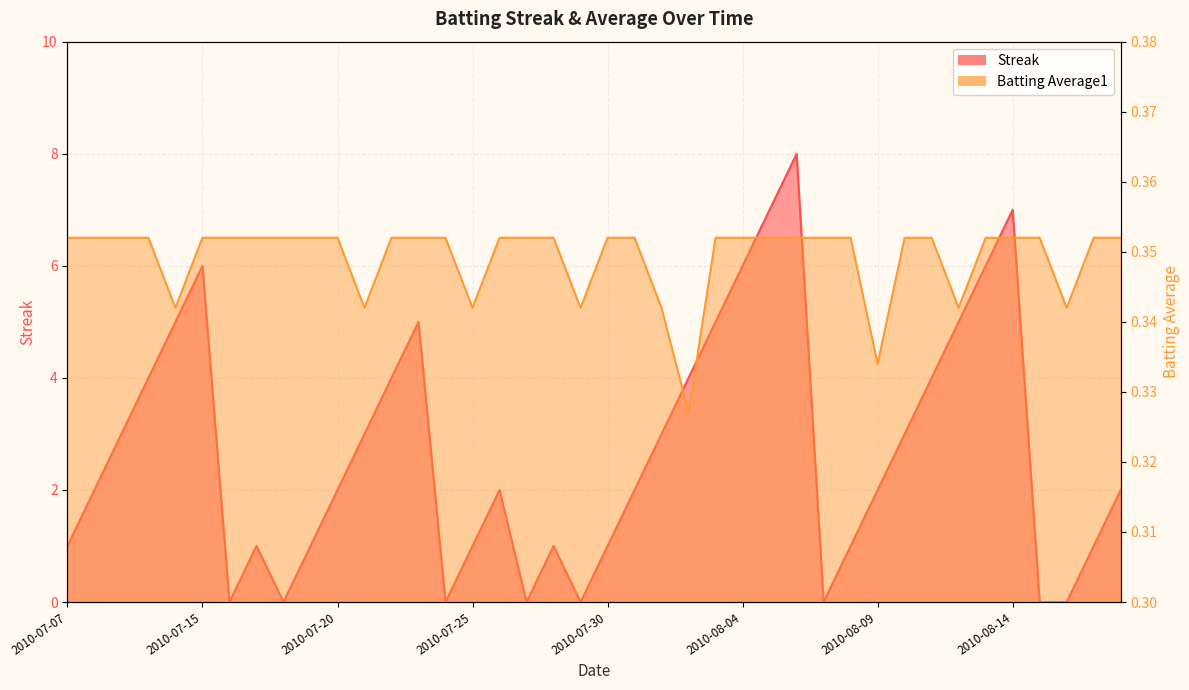

What position from the right is 2010-07-24?

26